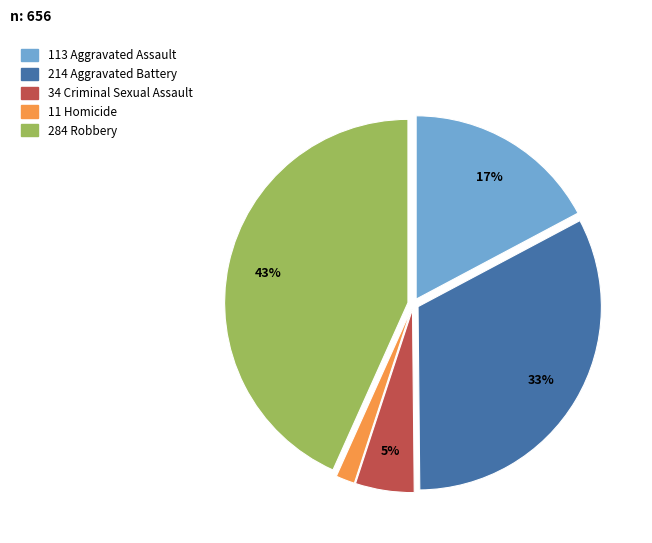

Does any single category account for the majority?

No